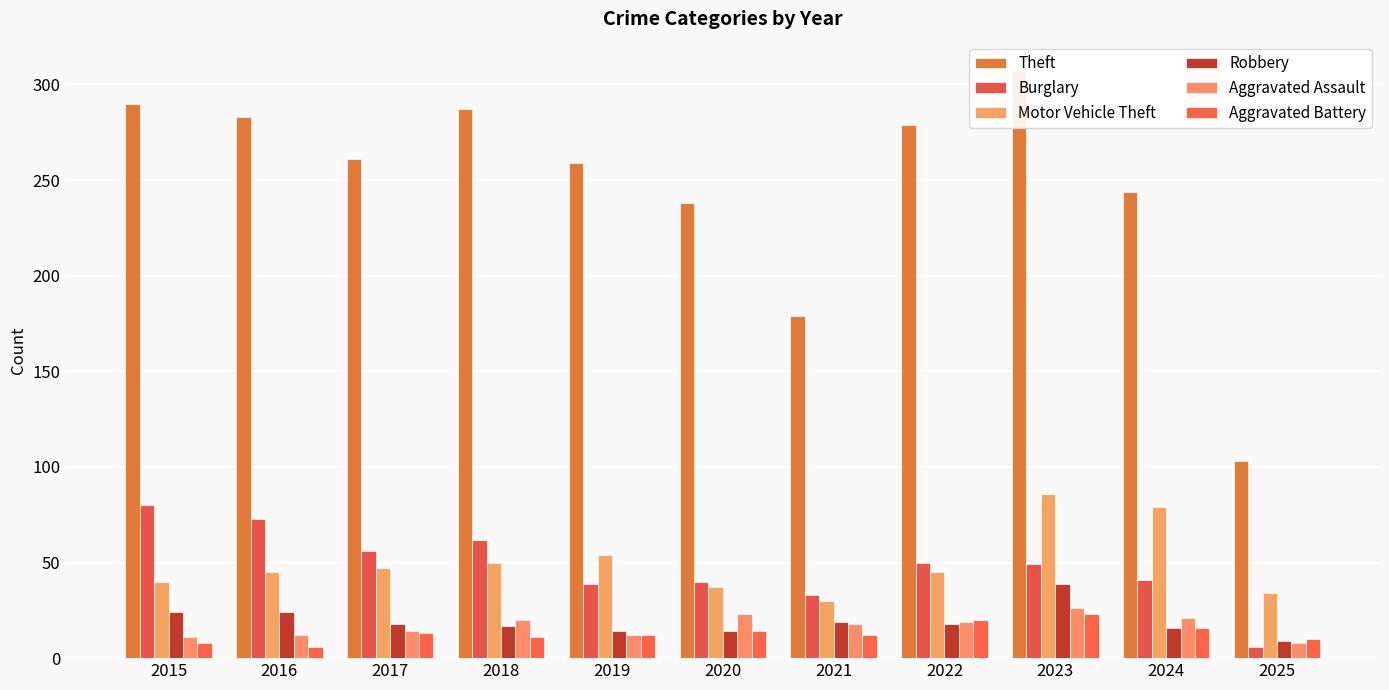

Reading left to right, what are all the values shown in this chart?

Theft: 2015=290	2016=283	2017=261	2018=287	2019=259	2020=238	2021=179	2022=279	2023=307	2024=244	2025=103
Burglary: 2015=80	2016=73	2017=56	2018=62	2019=39	2020=40	2021=33	2022=50	2023=49	2024=41	2025=6
Motor Vehicle Theft: 2015=40	2016=45	2017=47	2018=50	2019=54	2020=37	2021=30	2022=45	2023=86	2024=79	2025=34
Robbery: 2015=24	2016=24	2017=18	2018=17	2019=14	2020=14	2021=19	2022=18	2023=39	2024=16	2025=9
Aggravated Assault: 2015=11	2016=12	2017=14	2018=20	2019=12	2020=23	2021=18	2022=19	2023=26	2024=21	2025=8
Aggravated Battery: 2015=8	2016=6	2017=13	2018=11	2019=12	2020=14	2021=12	2022=20	2023=23	2024=16	2025=10